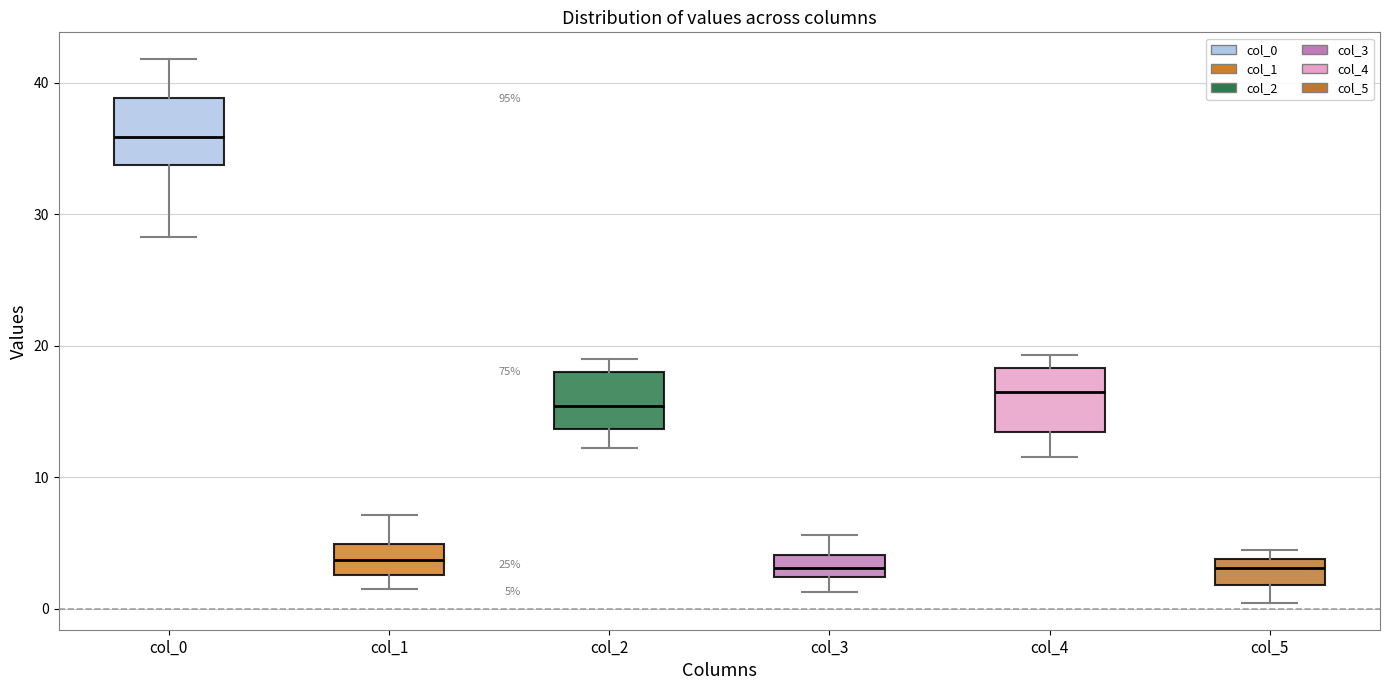

Which box has the highest median line?

col_0